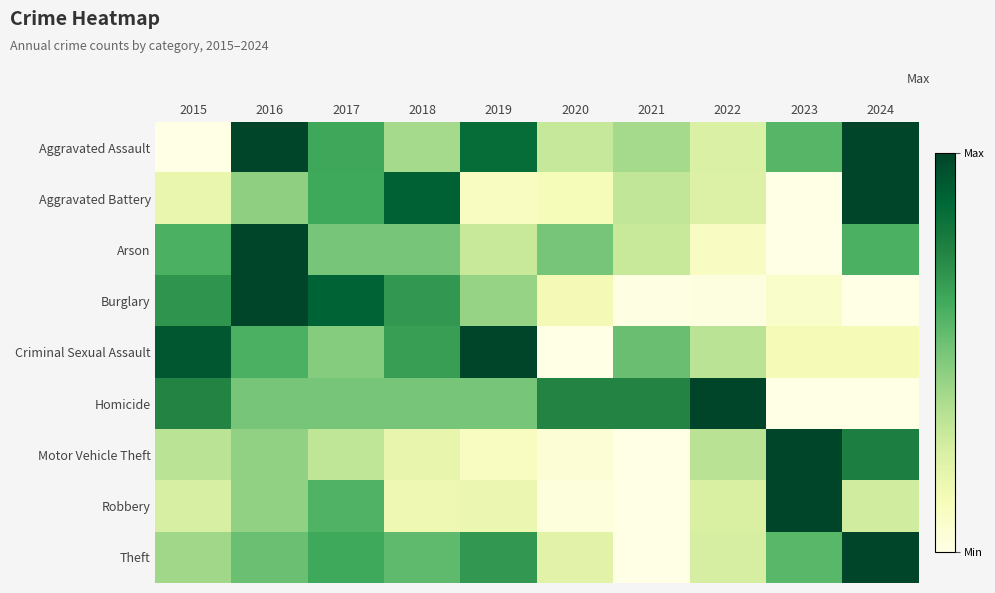

Reading left to right, list all the values displayed in this chart.

Aggravated Assault: 2015=0.0	2016=1.0	2017=0.6	2018=0.4	2019=0.8	2020=0.3	2021=0.4	2022=0.2	2023=0.6	2024=1.0
Aggravated Battery: 2015=0.2	2016=0.4	2017=0.6	2018=0.9	2019=0.1	2020=0.1	2021=0.3	2022=0.2	2023=0.0	2024=1.0
Arson: 2015=0.6	2016=1.0	2017=0.5	2018=0.5	2019=0.3	2020=0.5	2021=0.3	2022=0.1	2023=0.0	2024=0.6
Burglary: 2015=0.7	2016=1.0	2017=0.9	2018=0.7	2019=0.4	2020=0.1	2021=0.0	2022=0.0	2023=0.1	2024=0.0
Criminal Sexual Assault: 2015=0.9	2016=0.6	2017=0.5	2018=0.7	2019=1.0	2020=0.0	2021=0.5	2022=0.3	2023=0.1	2024=0.1
Homicide: 2015=0.8	2016=0.5	2017=0.5	2018=0.5	2019=0.5	2020=0.8	2021=0.8	2022=1.0	2023=0.0	2024=0.0
Motor Vehicle Theft: 2015=0.3	2016=0.4	2017=0.3	2018=0.2	2019=0.1	2020=0.0	2021=0.0	2022=0.3	2023=1.0	2024=0.8
Robbery: 2015=0.3	2016=0.4	2017=0.6	2018=0.2	2019=0.2	2020=0.0	2021=0.0	2022=0.2	2023=1.0	2024=0.3
Theft: 2015=0.4	2016=0.5	2017=0.6	2018=0.6	2019=0.7	2020=0.2	2021=0.0	2022=0.3	2023=0.6	2024=1.0